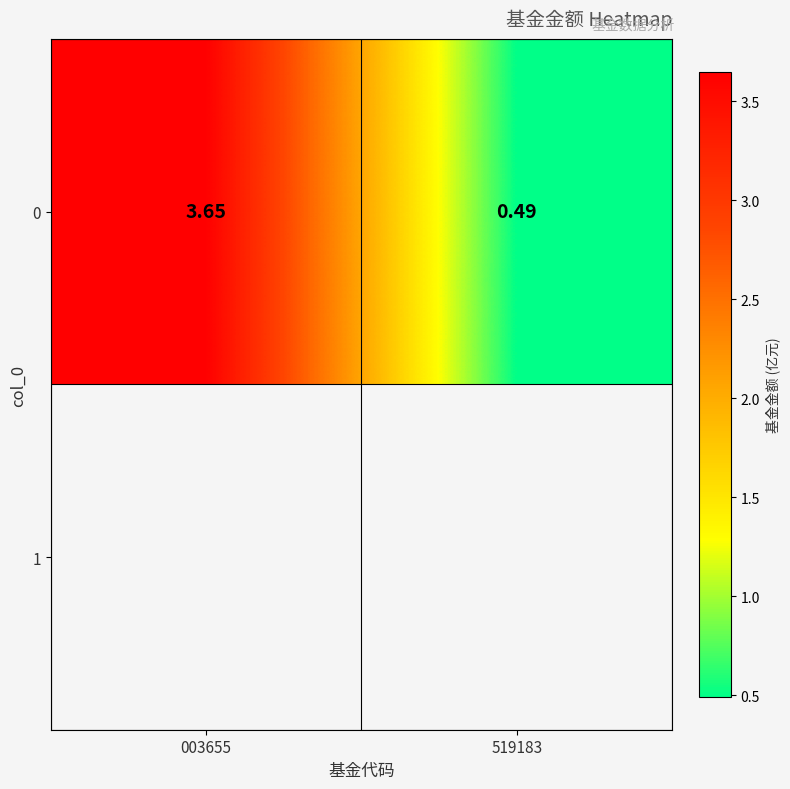

Where is the data nearest to the value 2?

519183